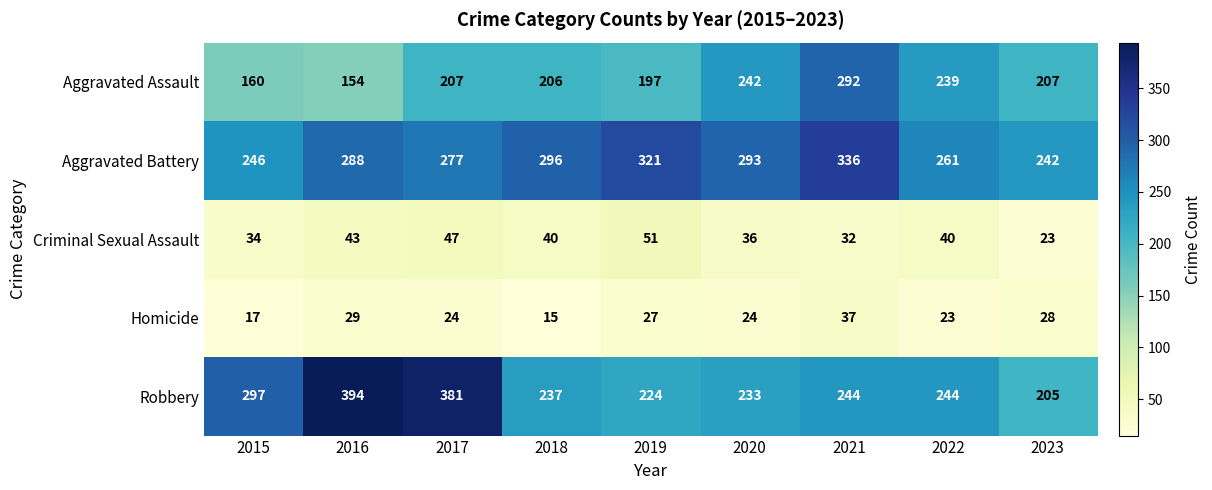

At which label is Homicide closest to 26?

2019